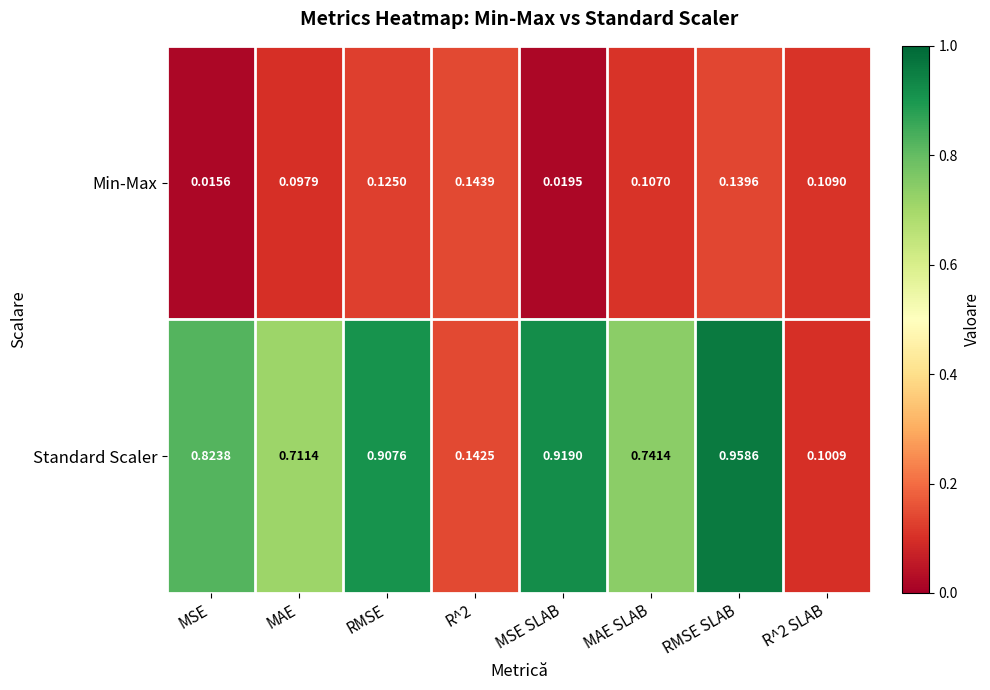

Is the value of Min-Max at RMSE SLAB greater than the value of Standard Scaler at MAE SLAB?

No